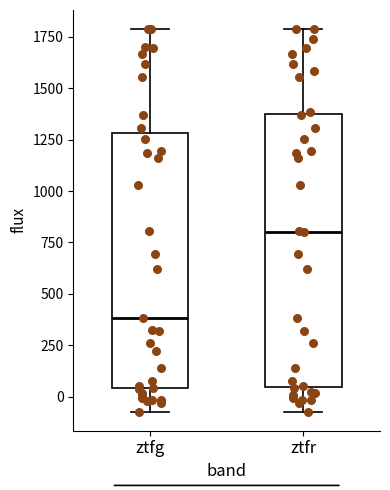

Which box has the lowest median line?

ztfg